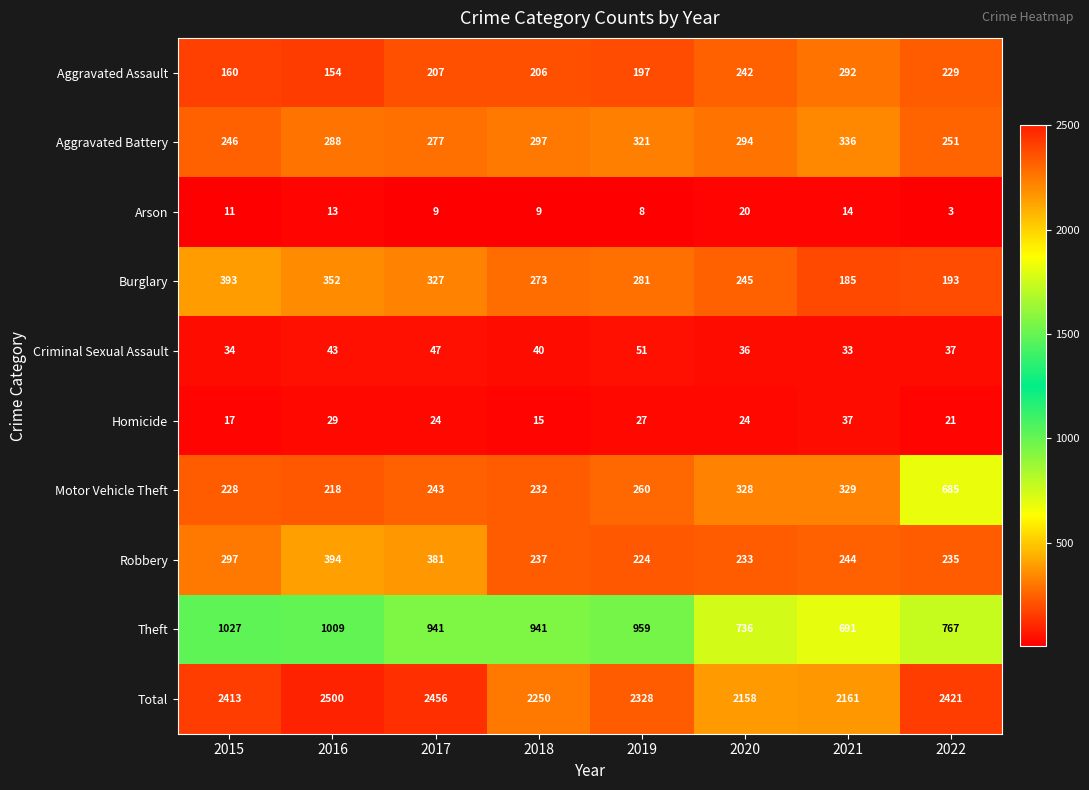

What is the total value across all series at 2019?

4656